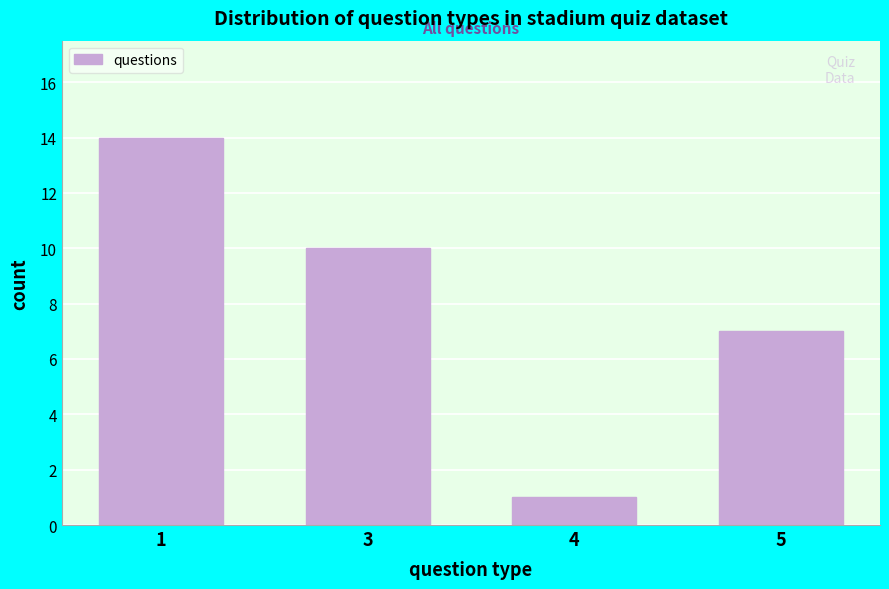

Reading left to right, list all the values displayed in this chart.

14	10	1	7